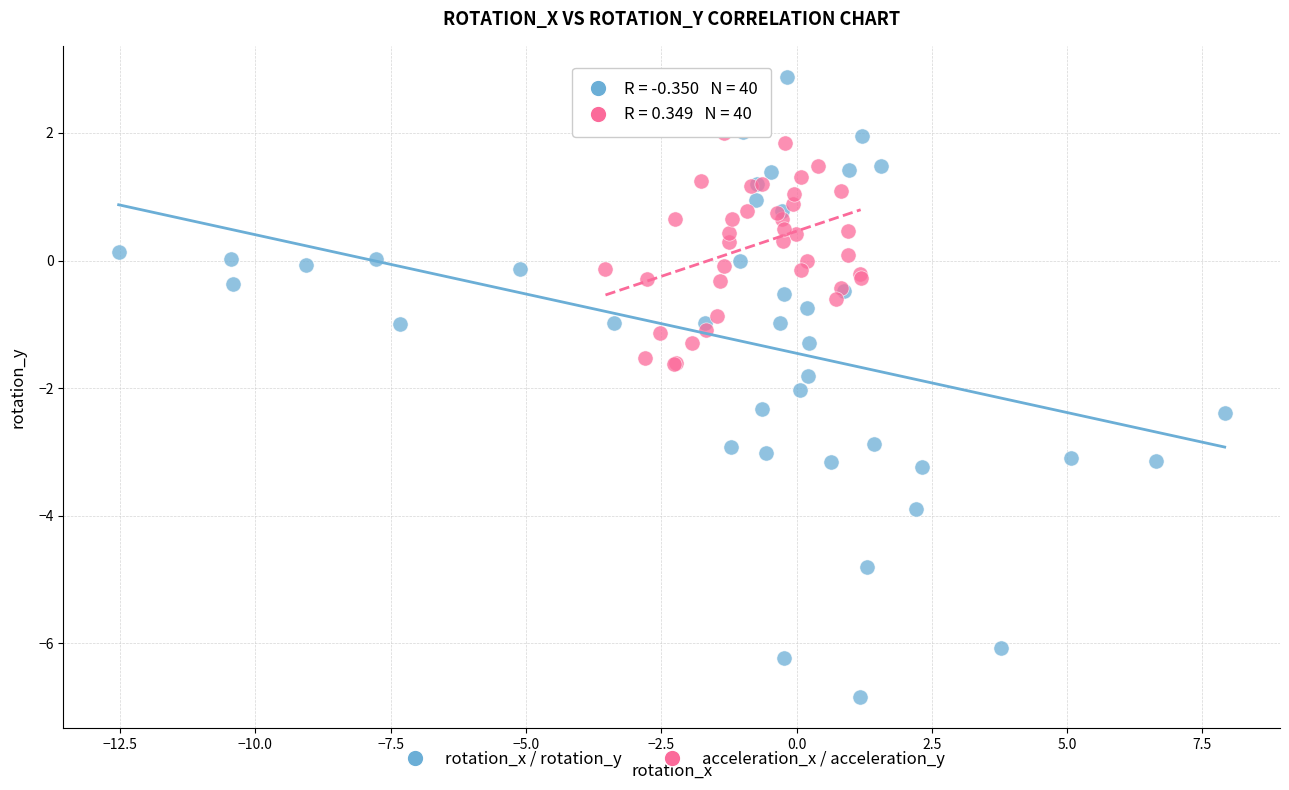

Which series contains the lowest Y value?

rotation_x / rotation_y